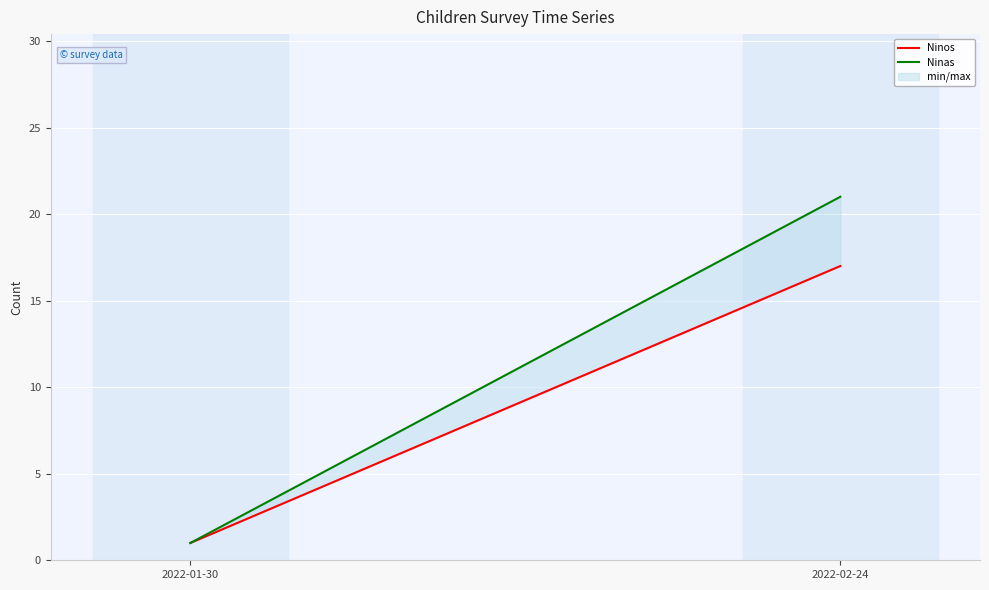

What is the difference between the maximum and minimum values in the Ninos series?

16